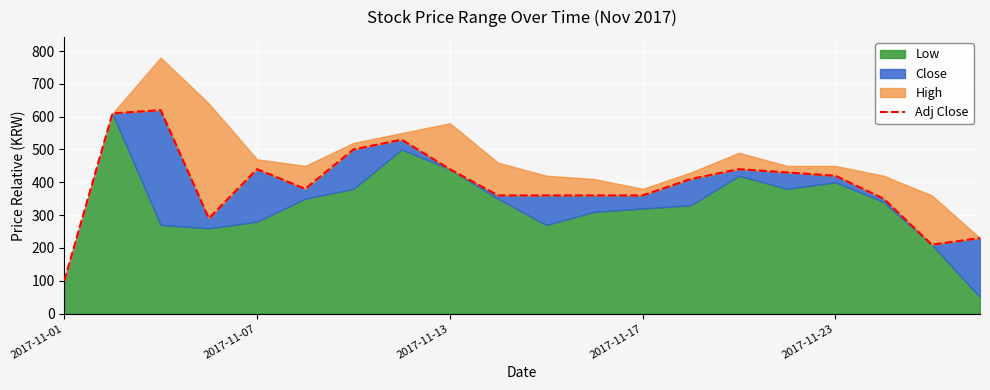

Approximately how many times larger is the value at 16 compared to 18?

2.0